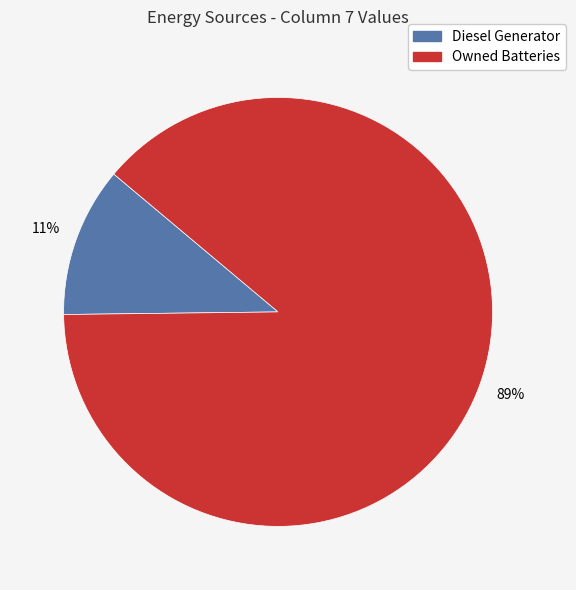

Is there any slice that represents more than half of the pie?

Yes